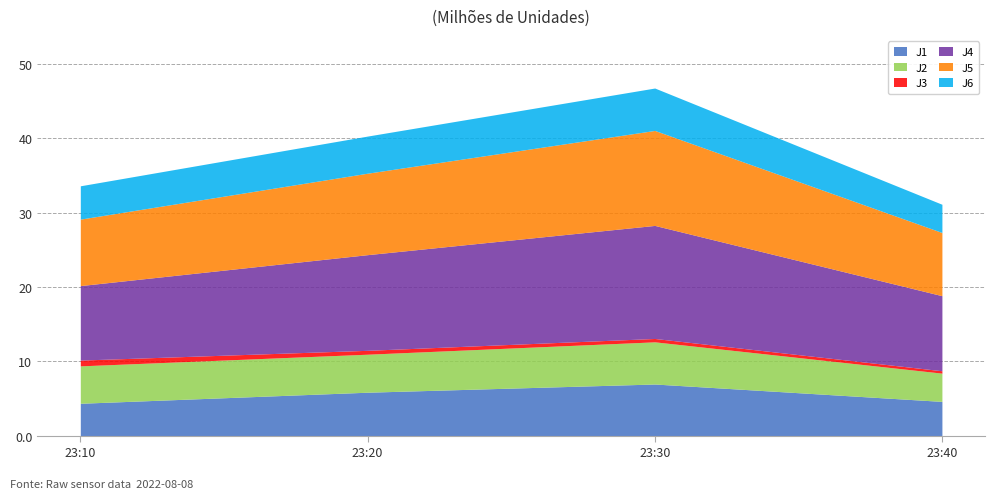

What is the value of the J2 point at the 3rd from the left?

5.7